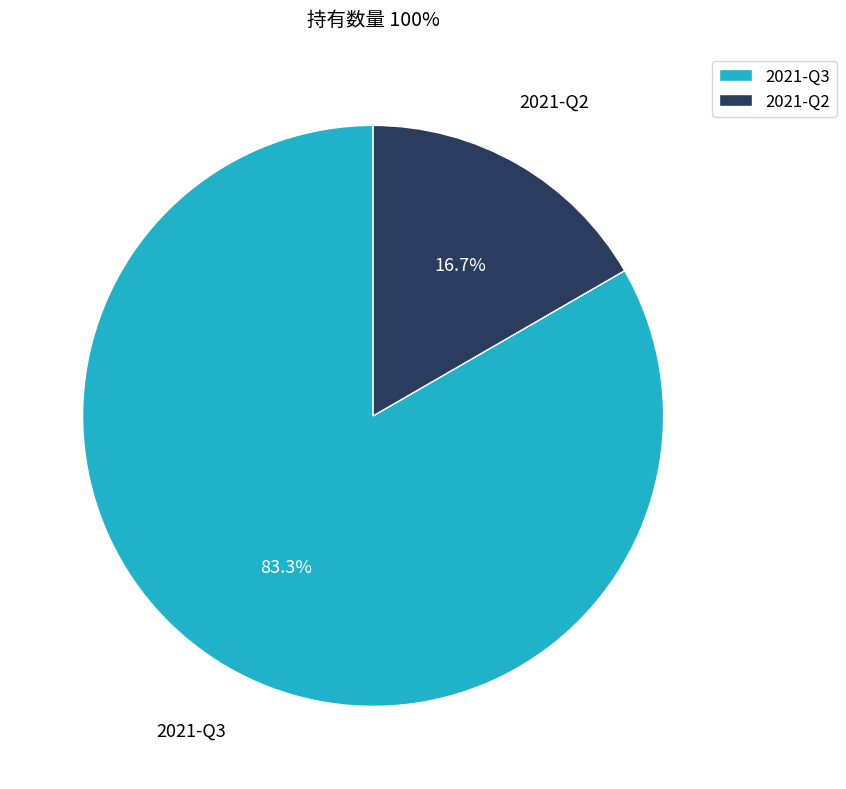

Which has a higher value, 2021-Q2 or 2021-Q3?

2021-Q3